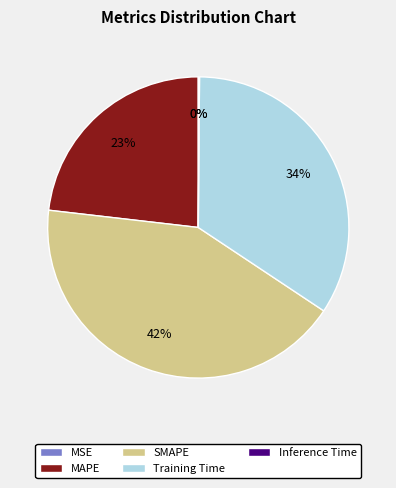

To the nearest percent, what portion does MAPE represent?

23%